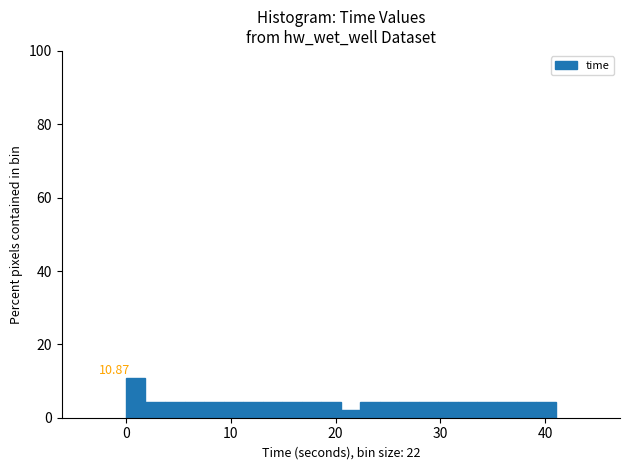

Around what value on the x-axis is the tallest bar? Give the approximate position of its centre, as read against the axis.

1